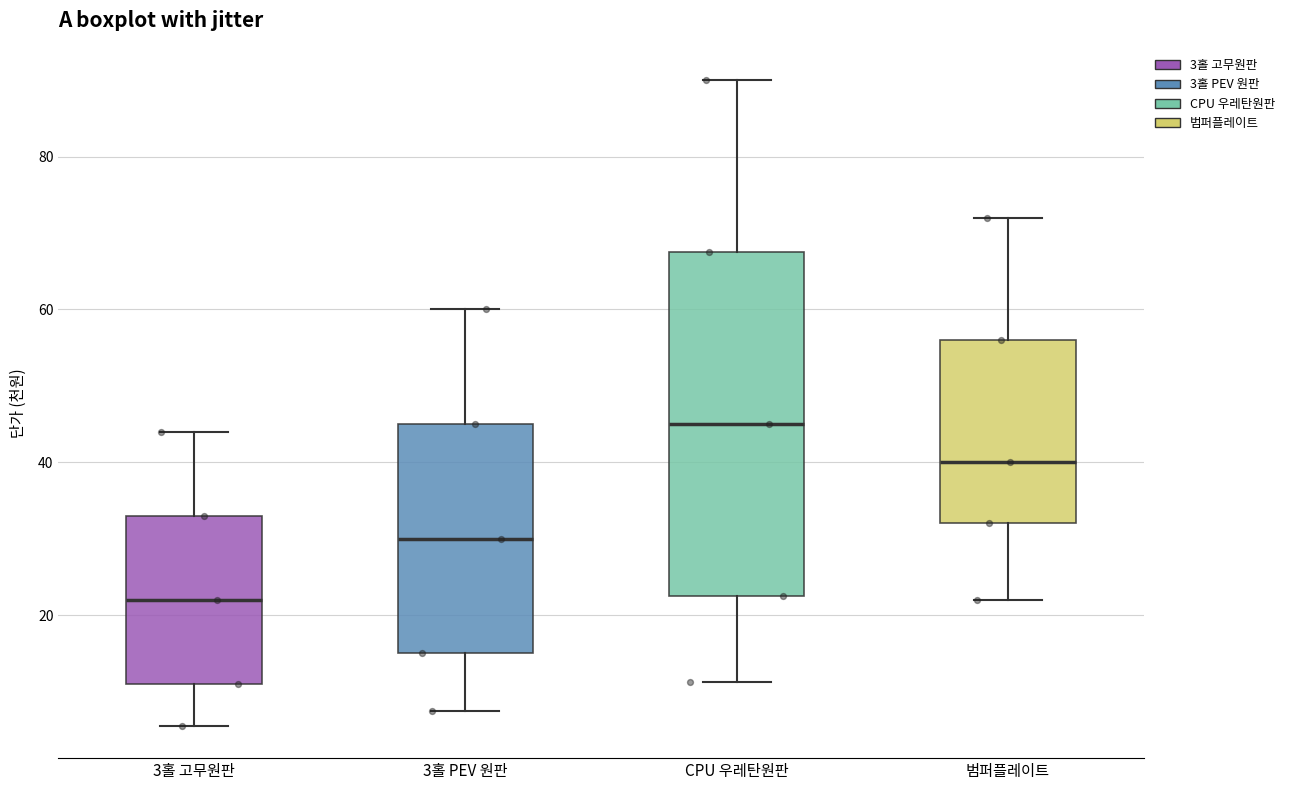

Which box has the highest median line?

CPU 우레탄원판